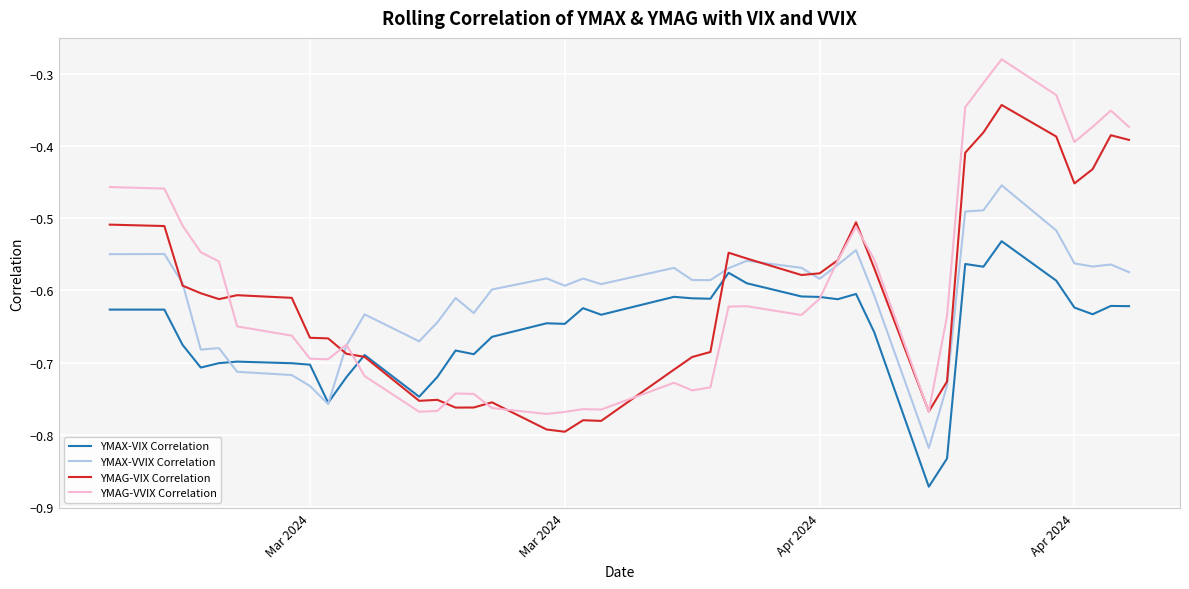

Which series has the widest spread of values?

YMAG-VVIX Correlation